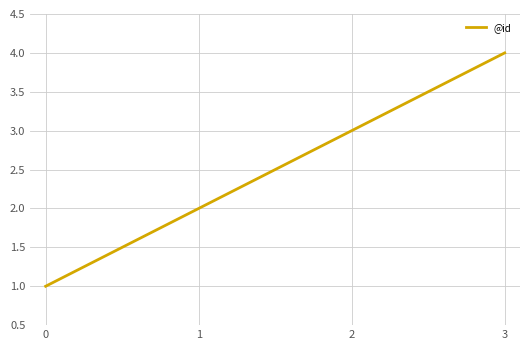

What is the sum of all values?

10